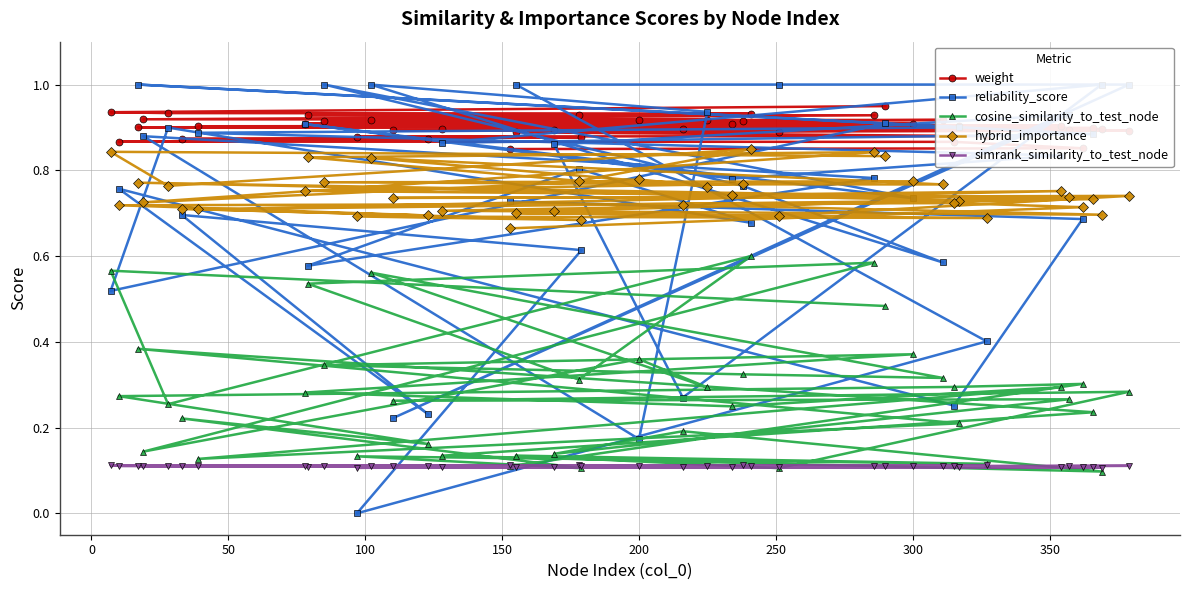

Count the simrank_similarity_to_test_node values in the range 0 to 1.

40